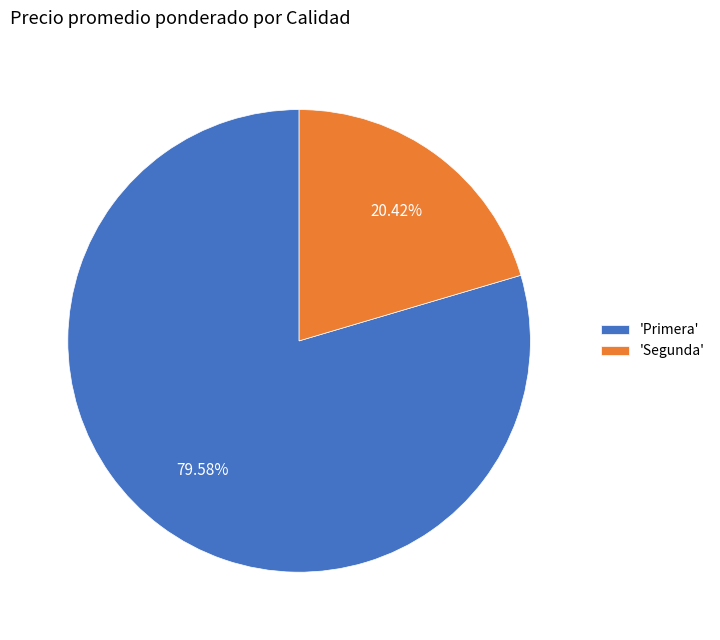

Is there any slice that represents more than half of the pie?

Yes